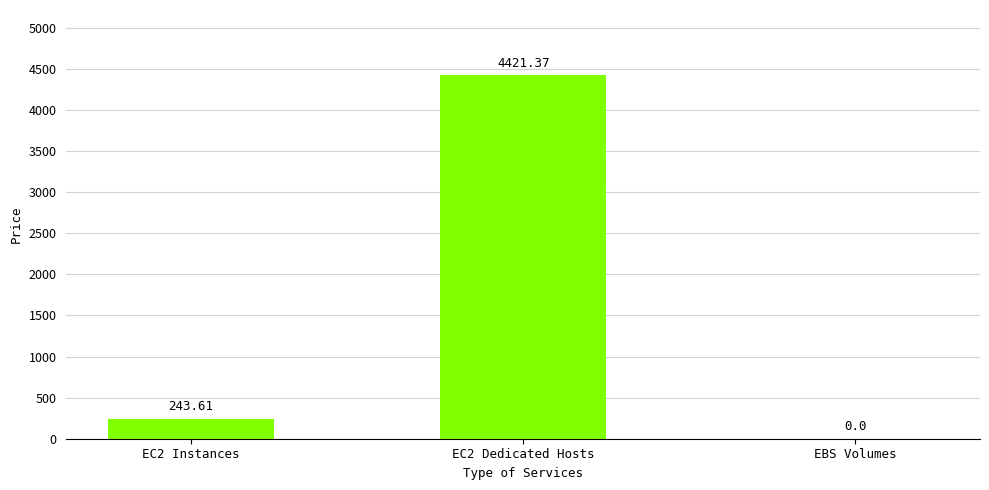

Reading left to right, extract all data points from this chart.

243.6	4421.4	0.0